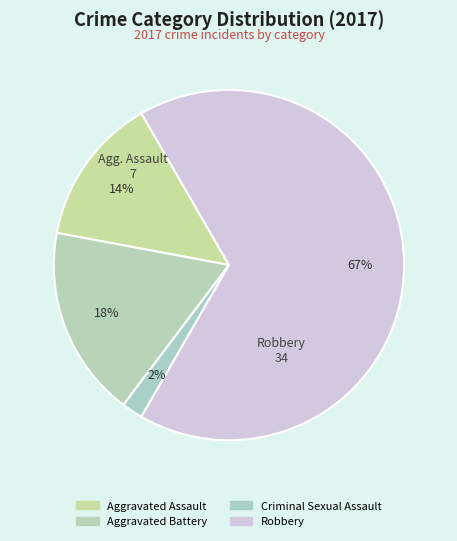

Is it true that Aggravated Battery is 18% of the pie?

True